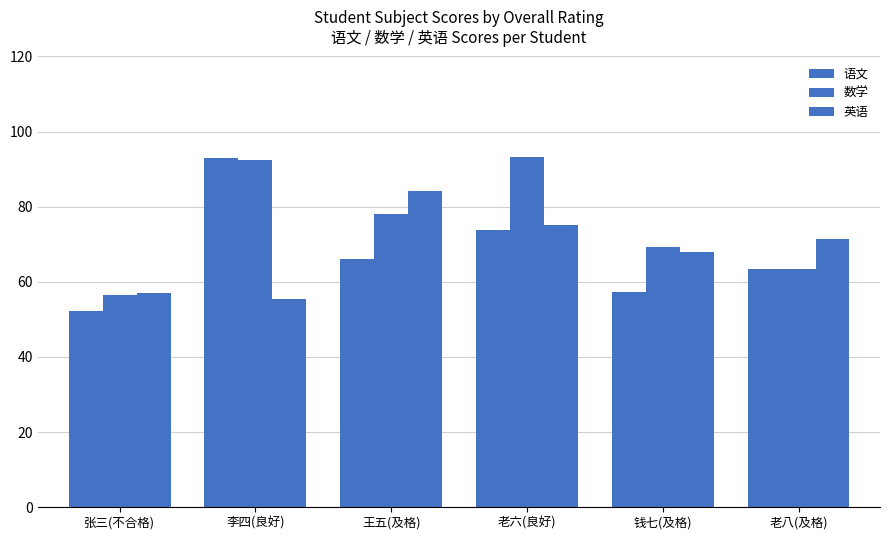

How many data points does each series have?

6